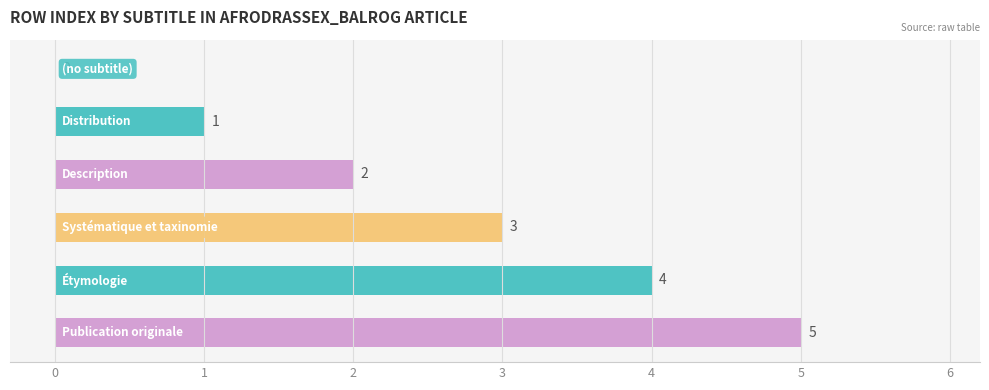

How many values are between 1 and 4?

4